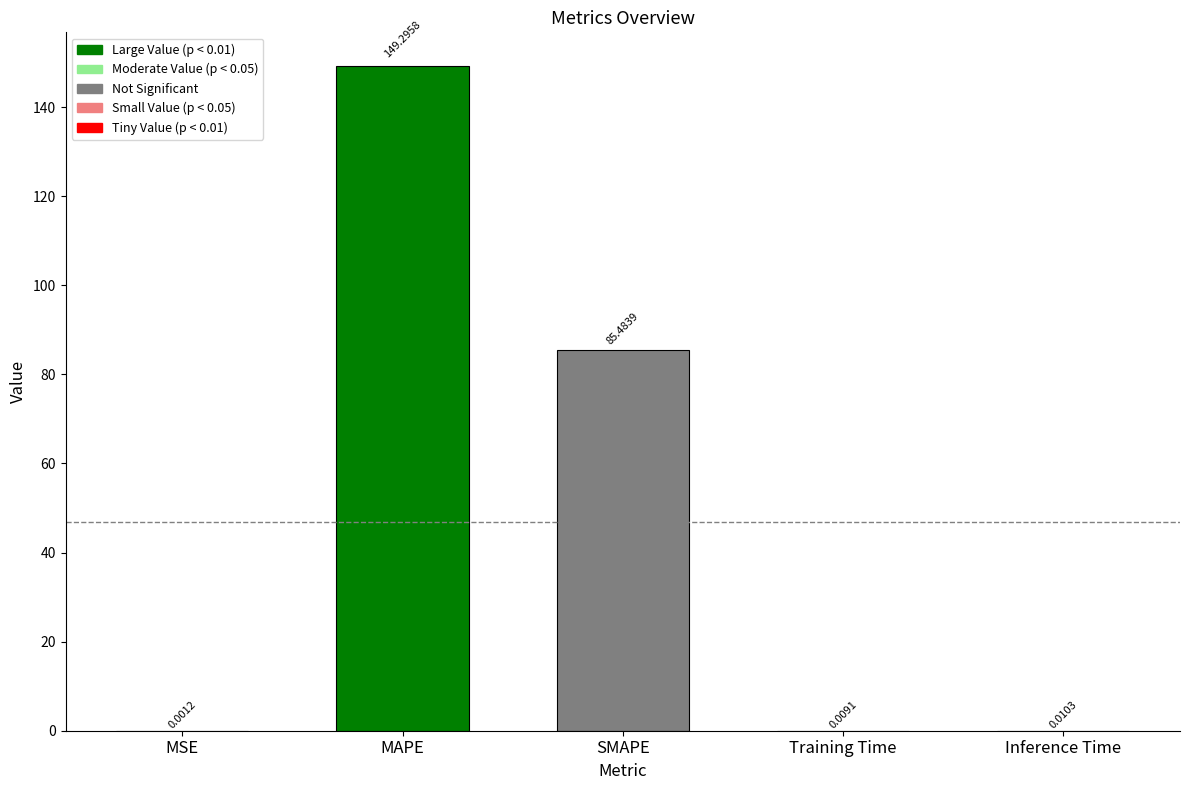

What is the greatest value displayed?

149.3